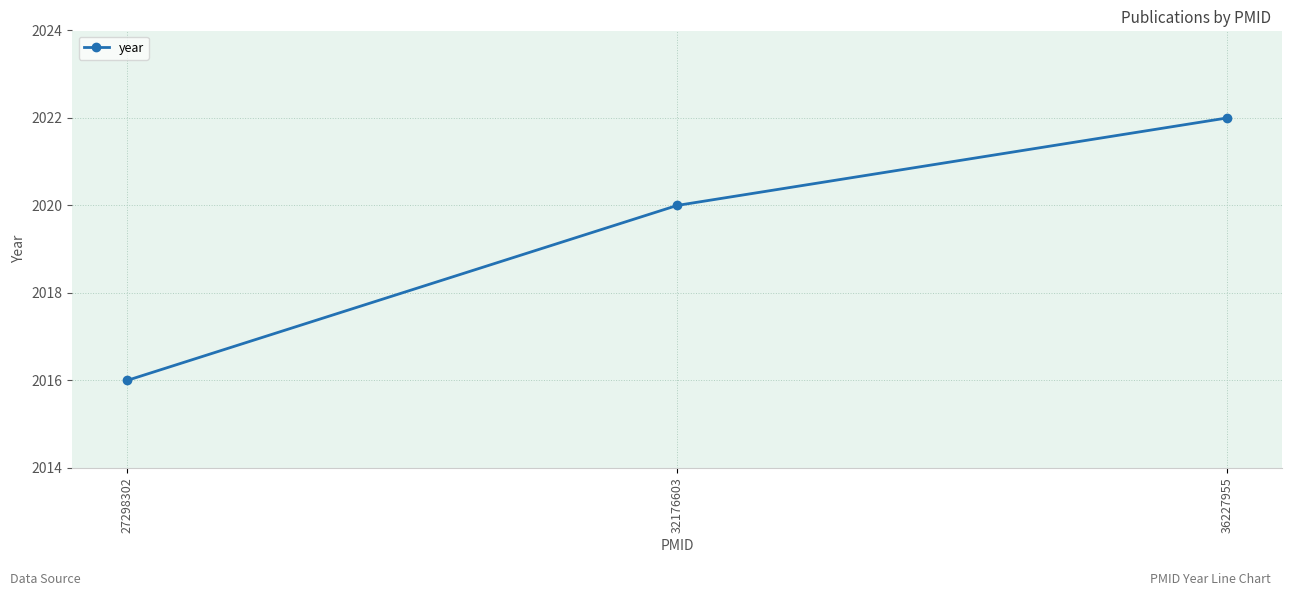

What value does the data have at 32176603?

2020